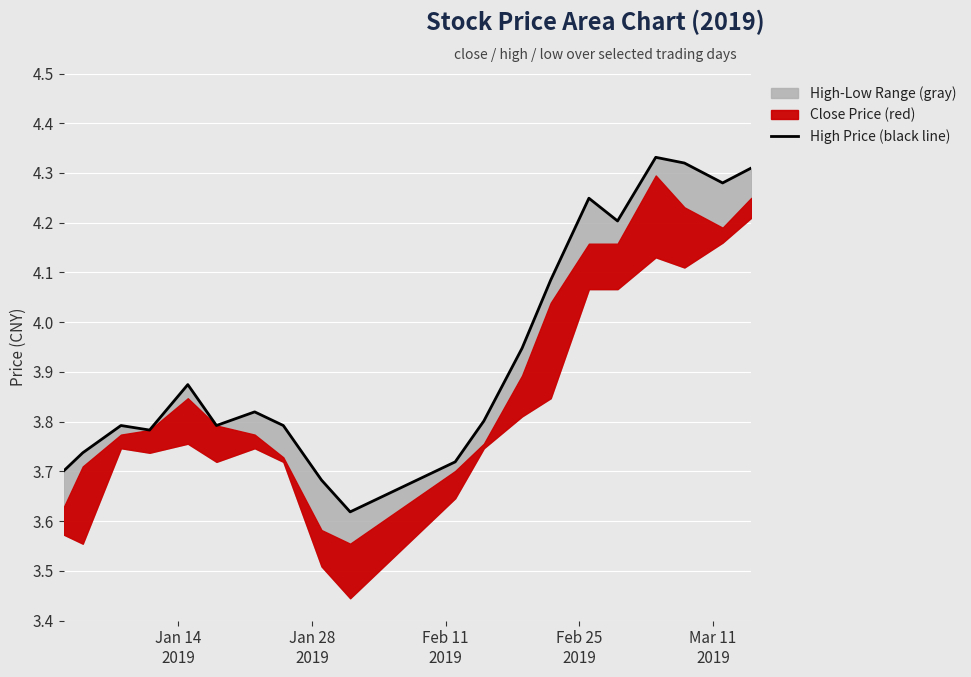

What is the smallest value displayed?

3.6